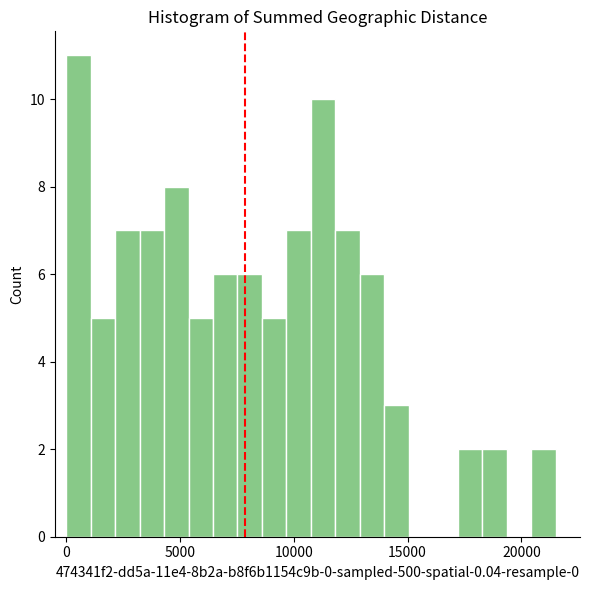

Read against the x-axis, roughly where is the centre of the tallest bar?

500